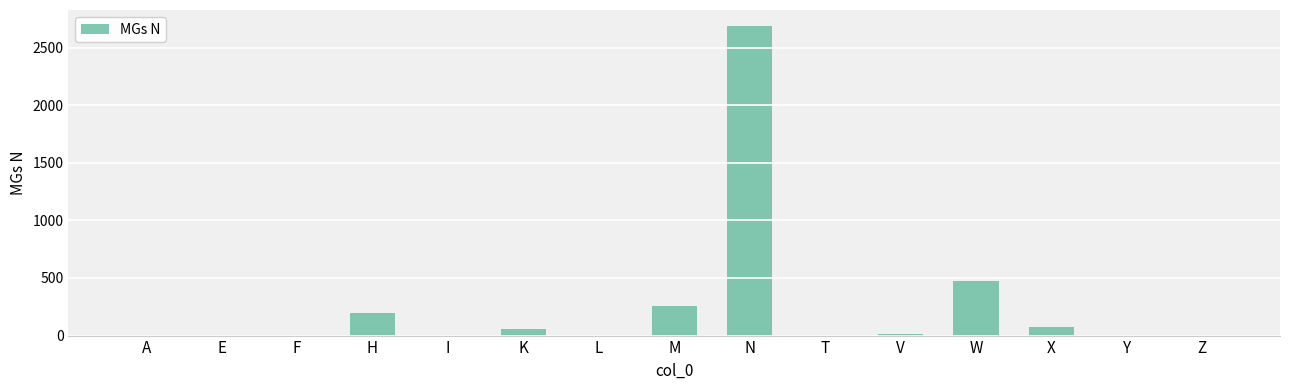

Where is the data nearest to the value 1346?

W